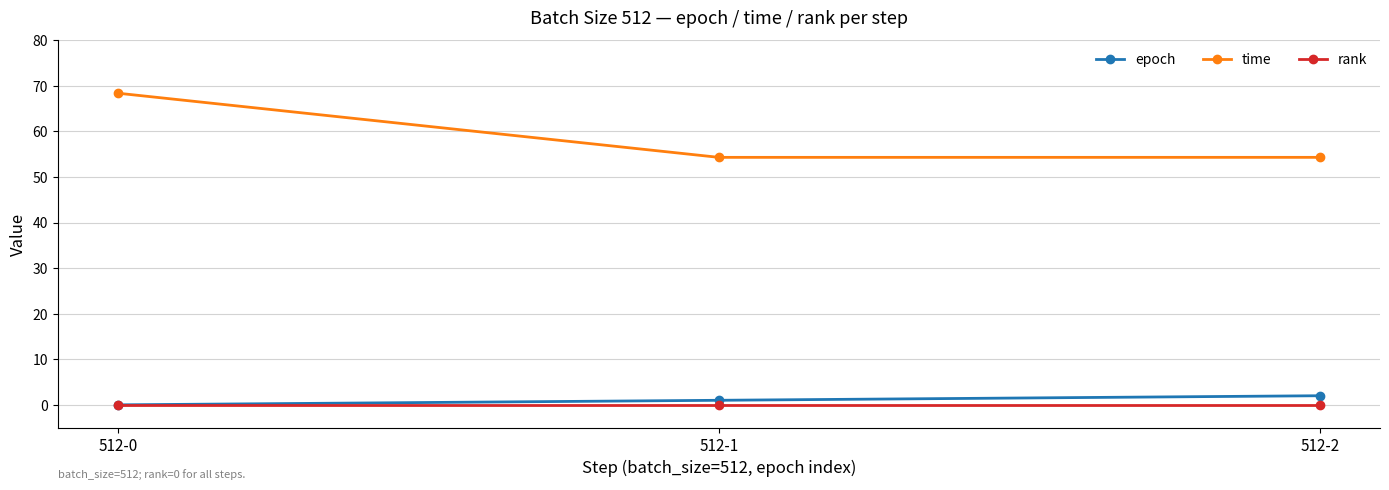

What are all the series names shown in the legend?

epoch, time, rank